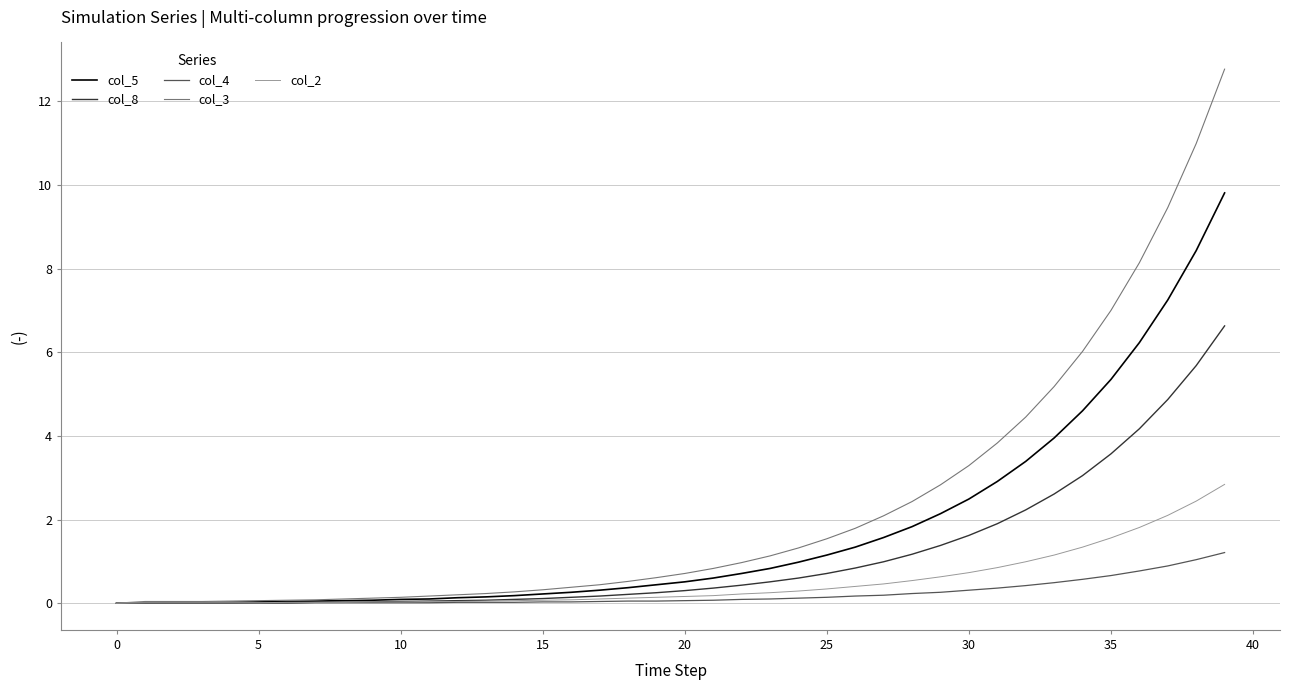

Which series has the largest range (max minus min)?

col_3